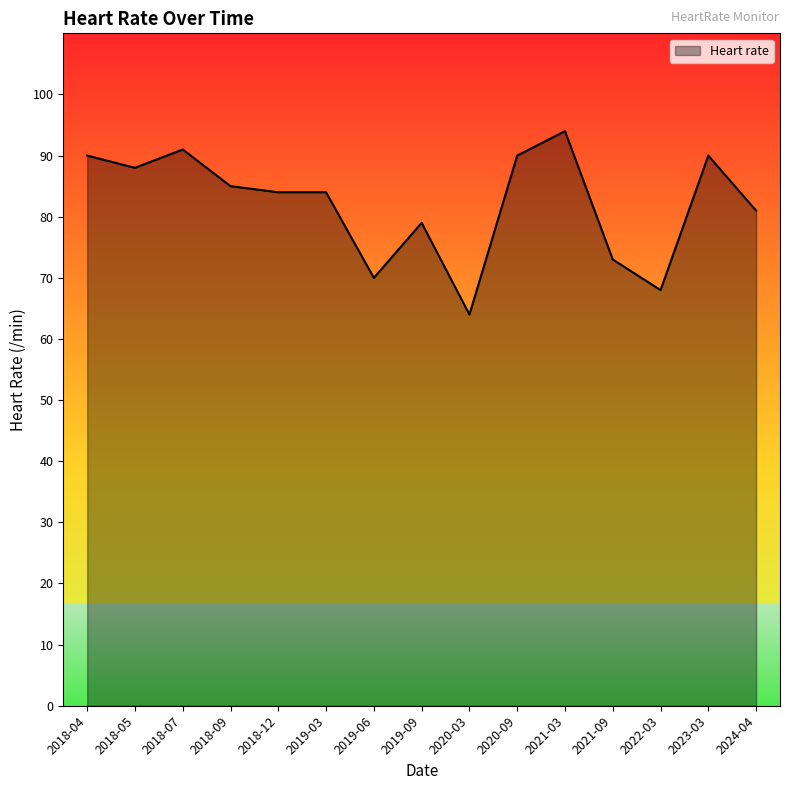

The value at 2023-03 is 151. True or false?

False